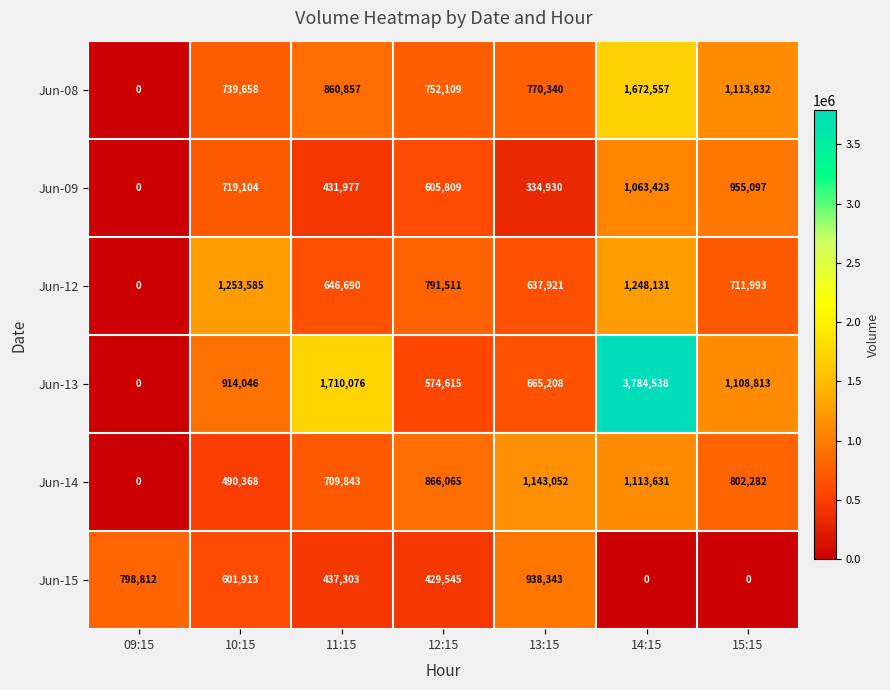

True or false: Jun-13 has a value of 0 at 09:15.

True